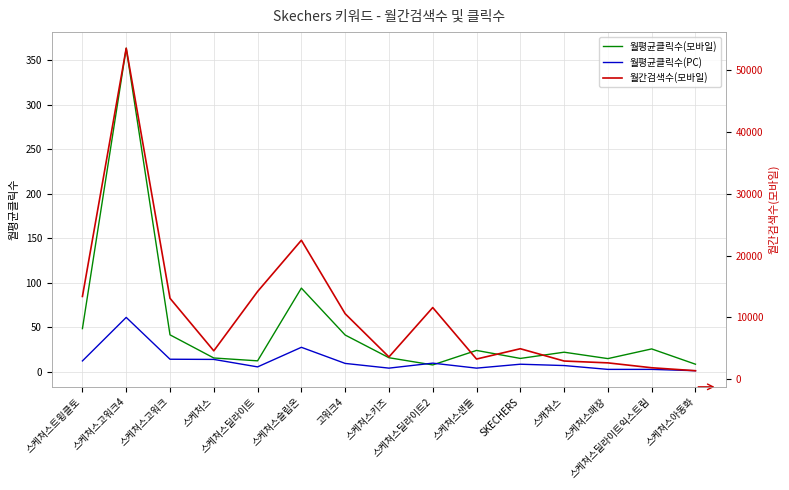

What are all the series names shown in the legend?

월평균클릭수(모바일), 월평균클릭수(PC), 월간검색수(모바일)